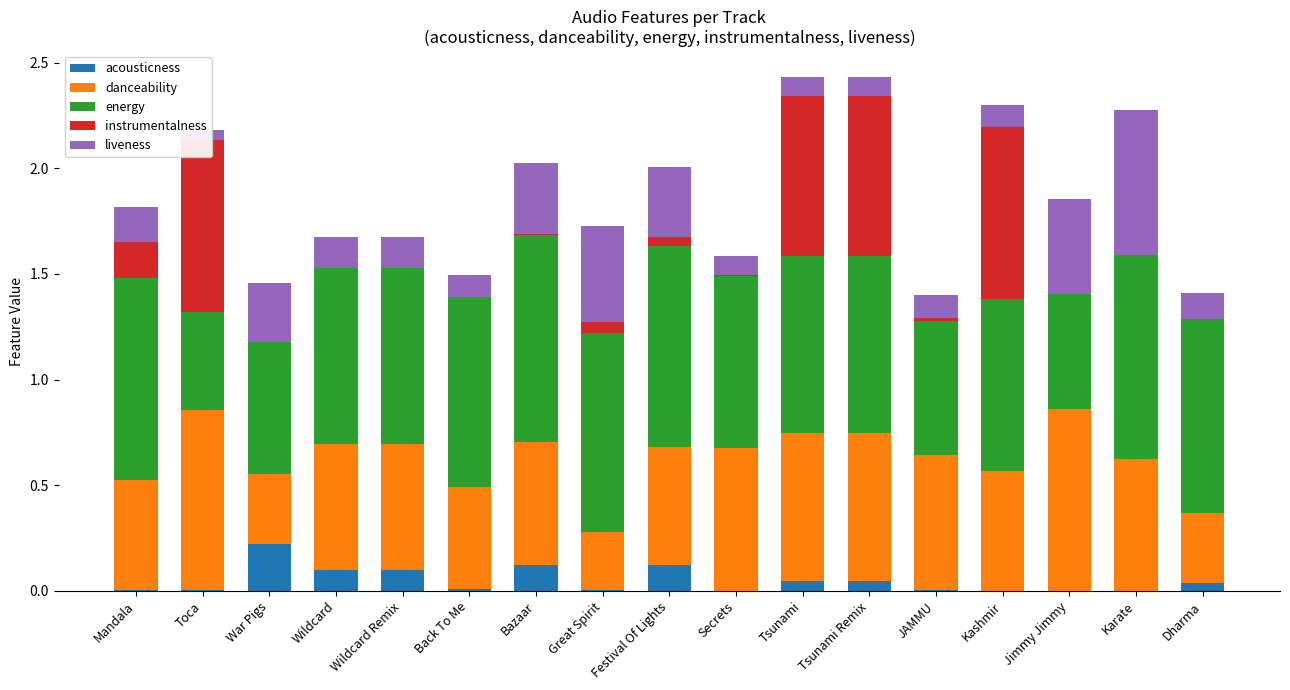

The energy series shows 0.9 at Festival Of Lights. True or false?

True